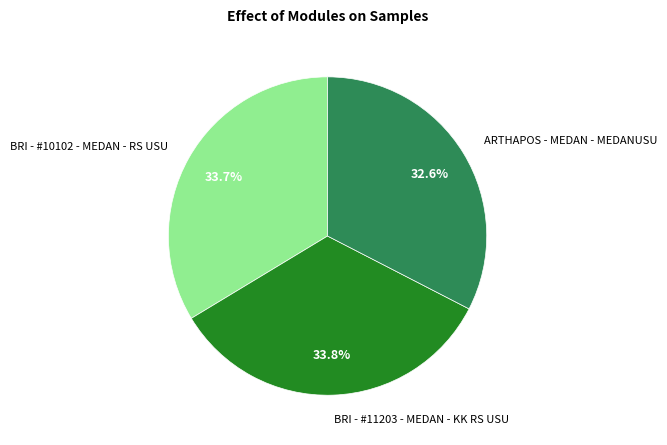

What is the smallest slice in the pie chart?

ARTHAPOS - MEDAN - MEDANUSU